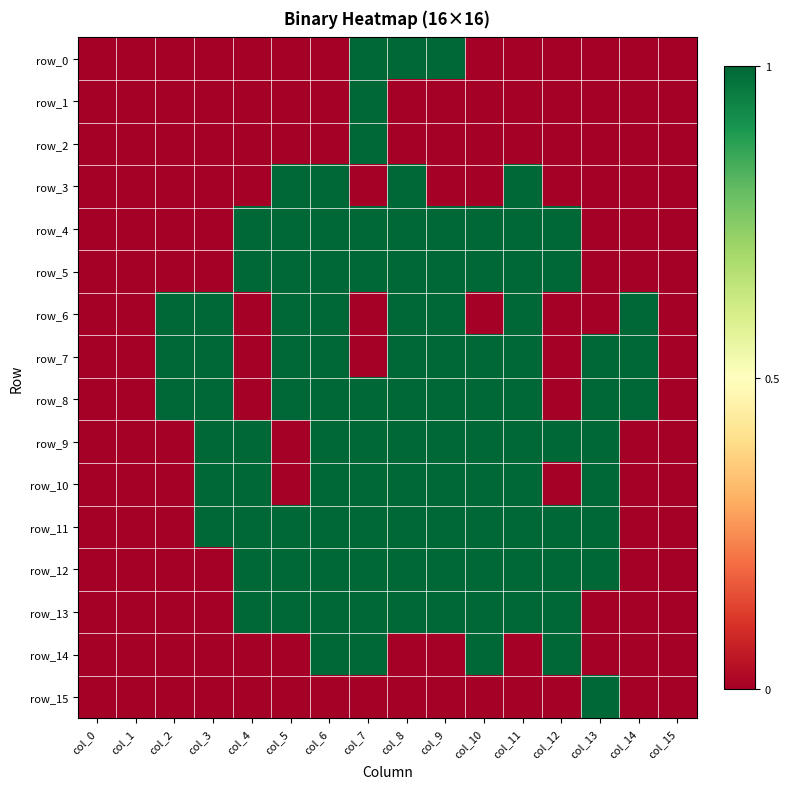

What is the difference between the maximum and minimum values in the row_3 series?

1